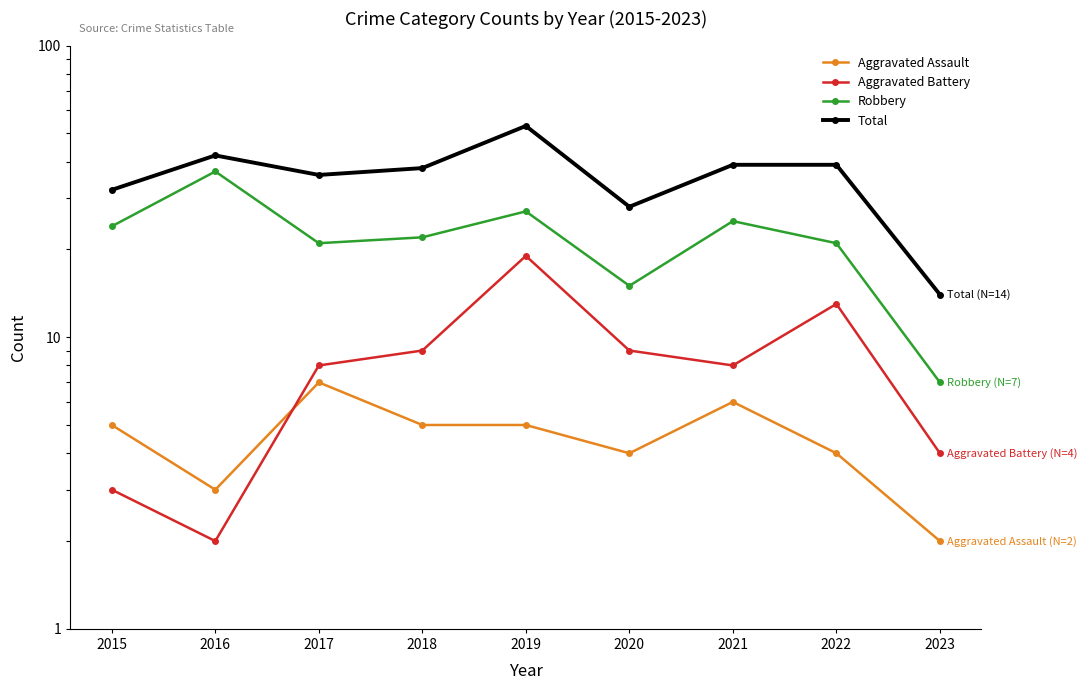

At how many categories does at least one series exceed 12?

9